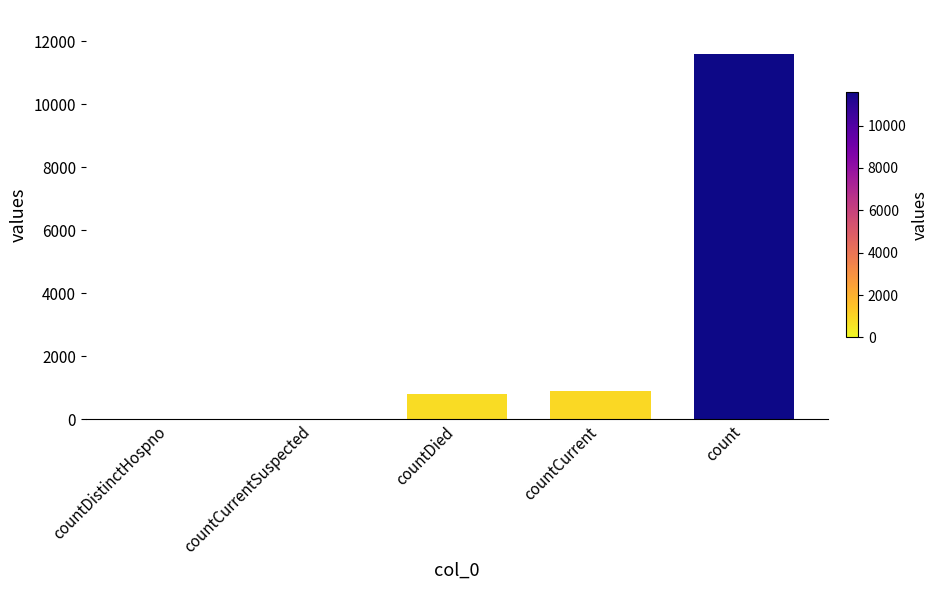

How many categories are shown in the chart?

5